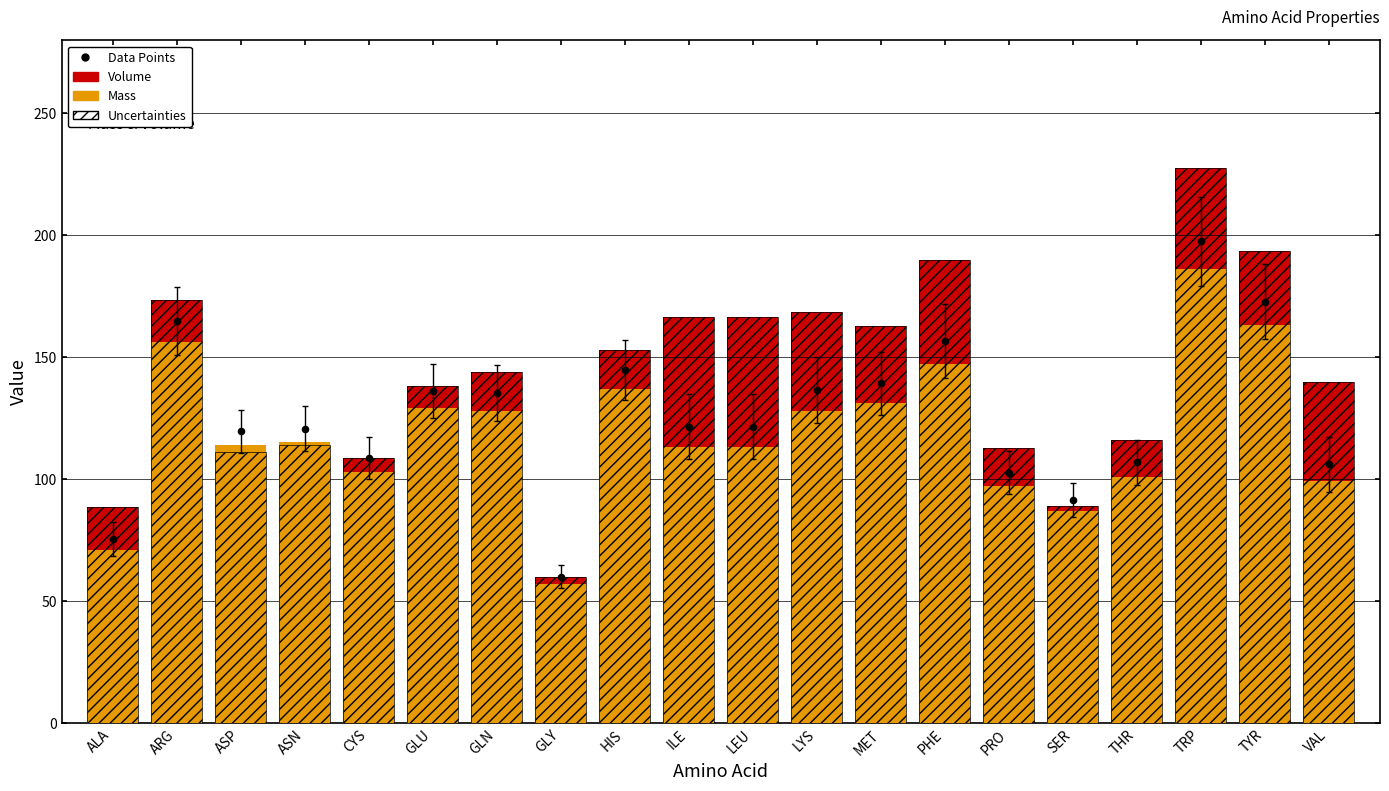

Which series has the largest Y range (max minus min)?

Volume